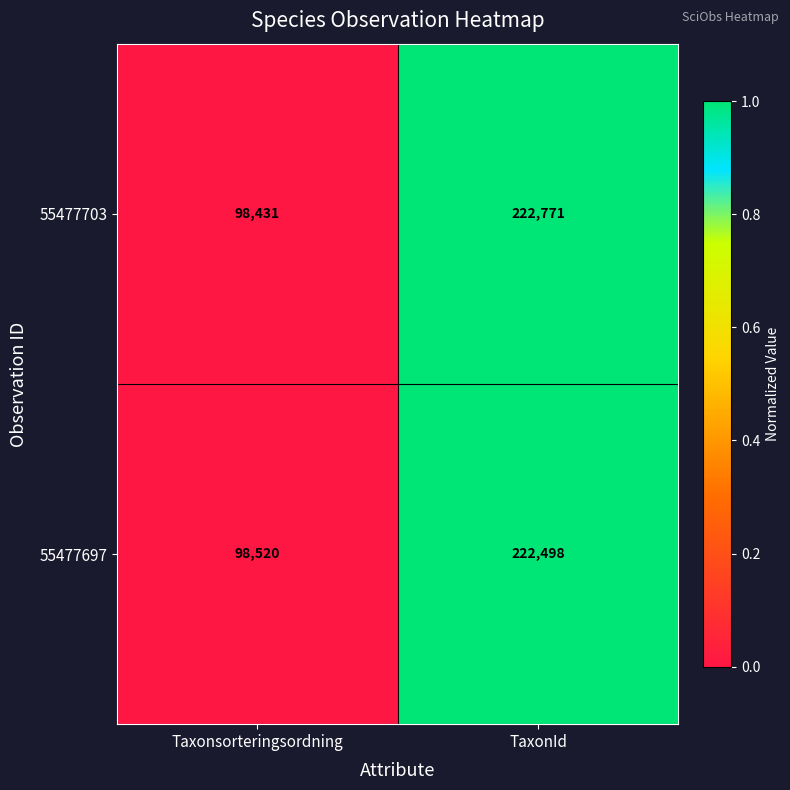

Is it true that 55477697 equals 222498 at TaxonId?

True